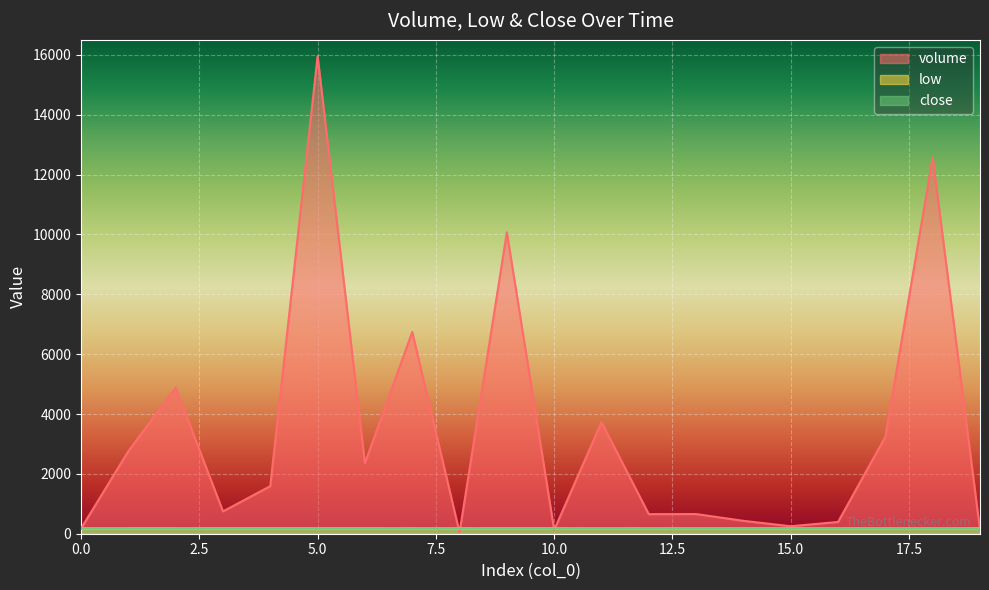

Which series has the widest spread of values?

volume